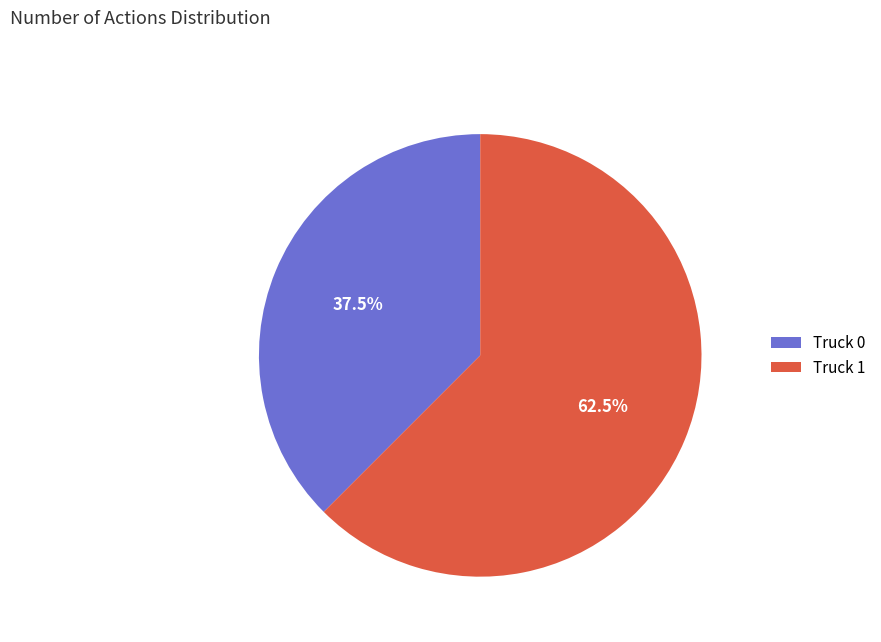

Which slice represents more than half of the pie?

Truck 1